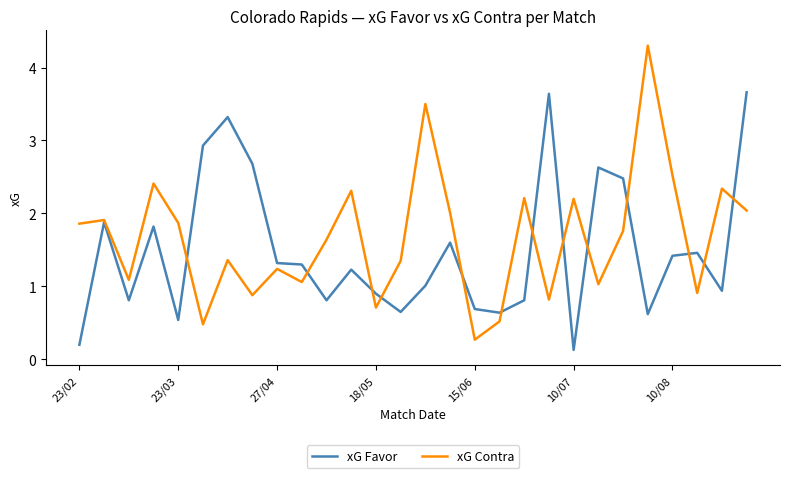

True or false: xG Contra and xG Favor intersect in this chart.

True